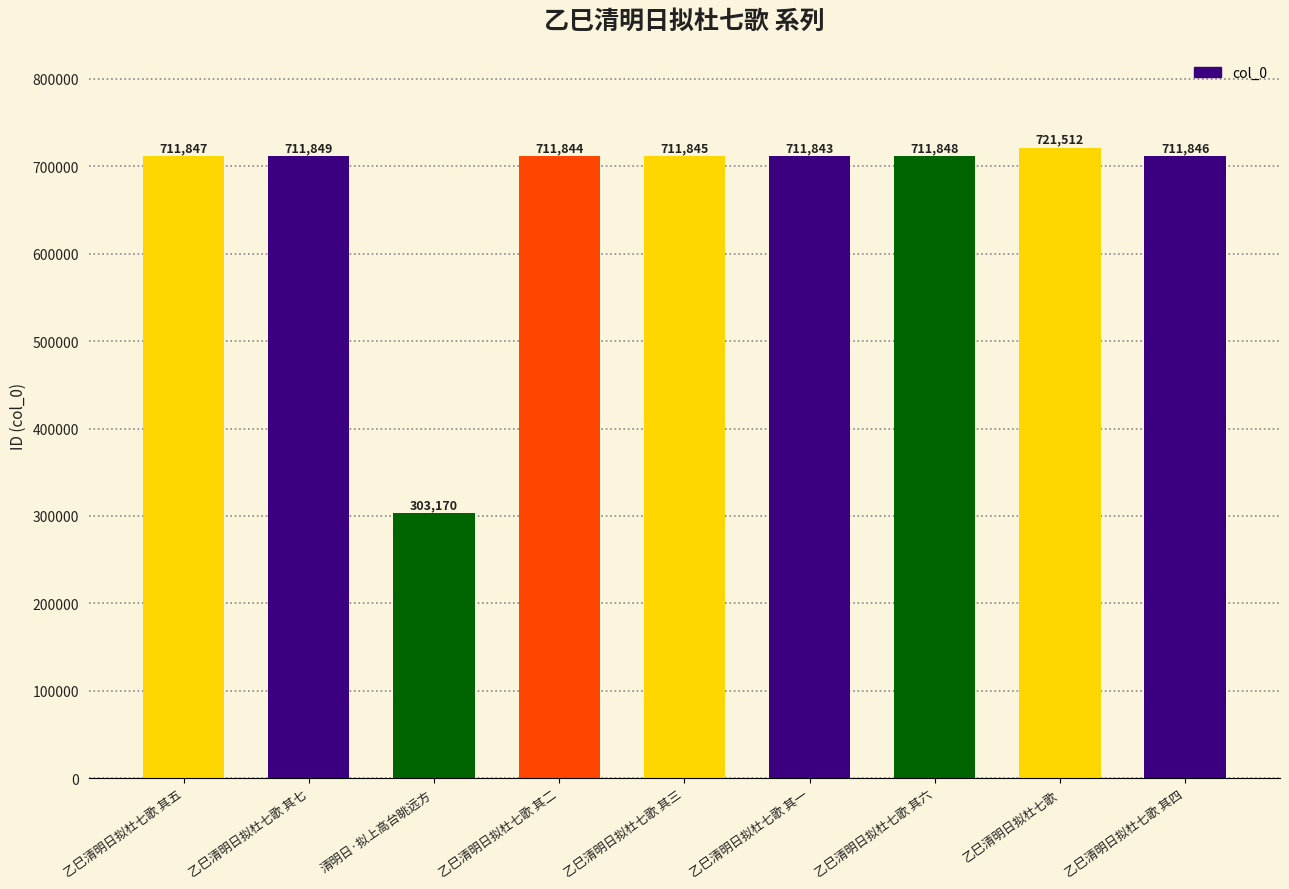

Is it true that the value at 乙巳清明日拟杜七歌 其六 is 973651?

False